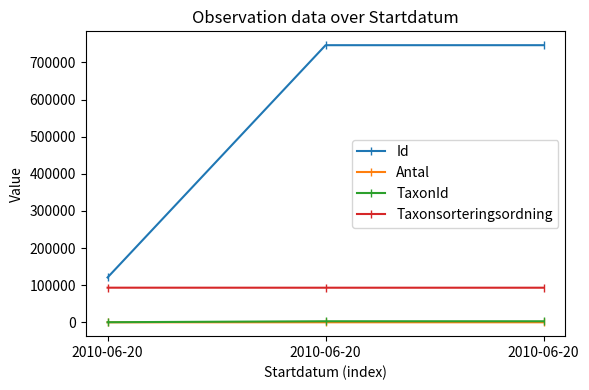

At which category is the sum across all series the highest?

2010-06-20